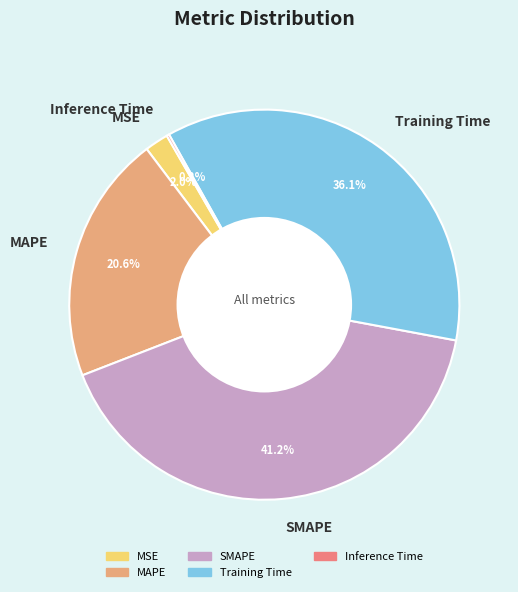

Is there a majority slice in this chart?

No